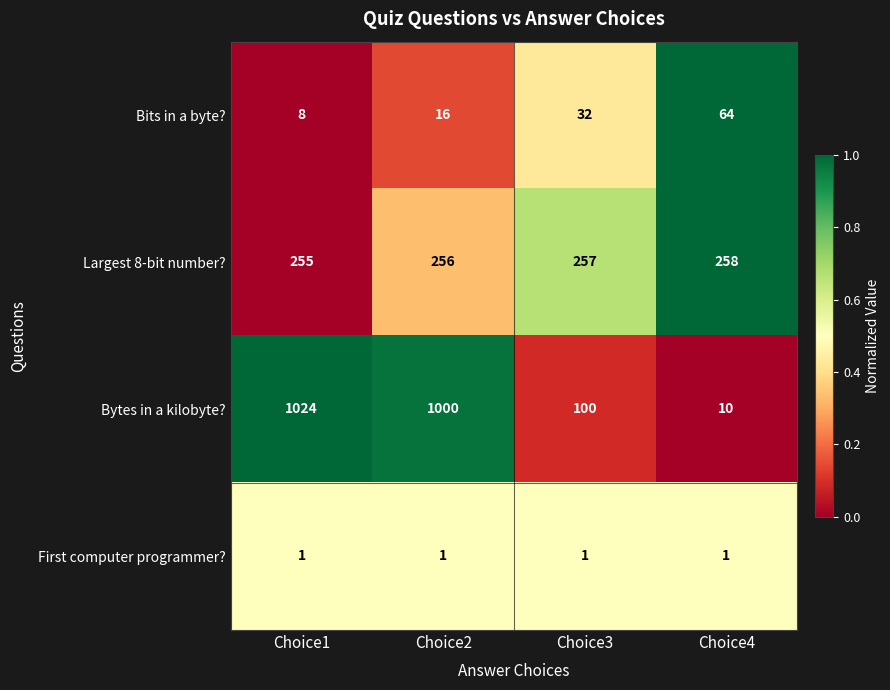

What is the total value across all series at Choice2?

1273